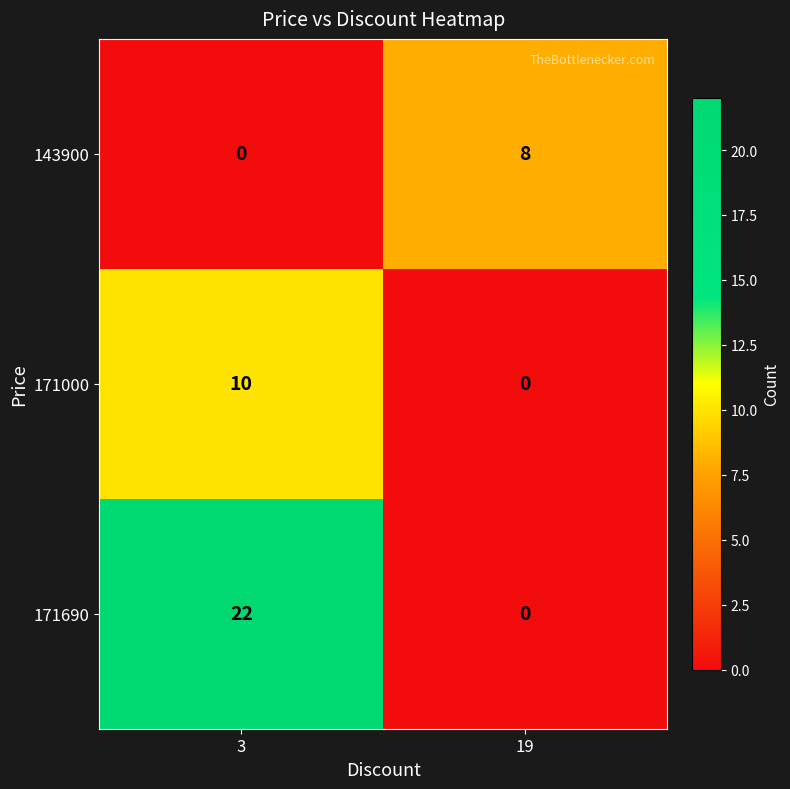

The 143900 series shows 3 at 19. True or false?

False